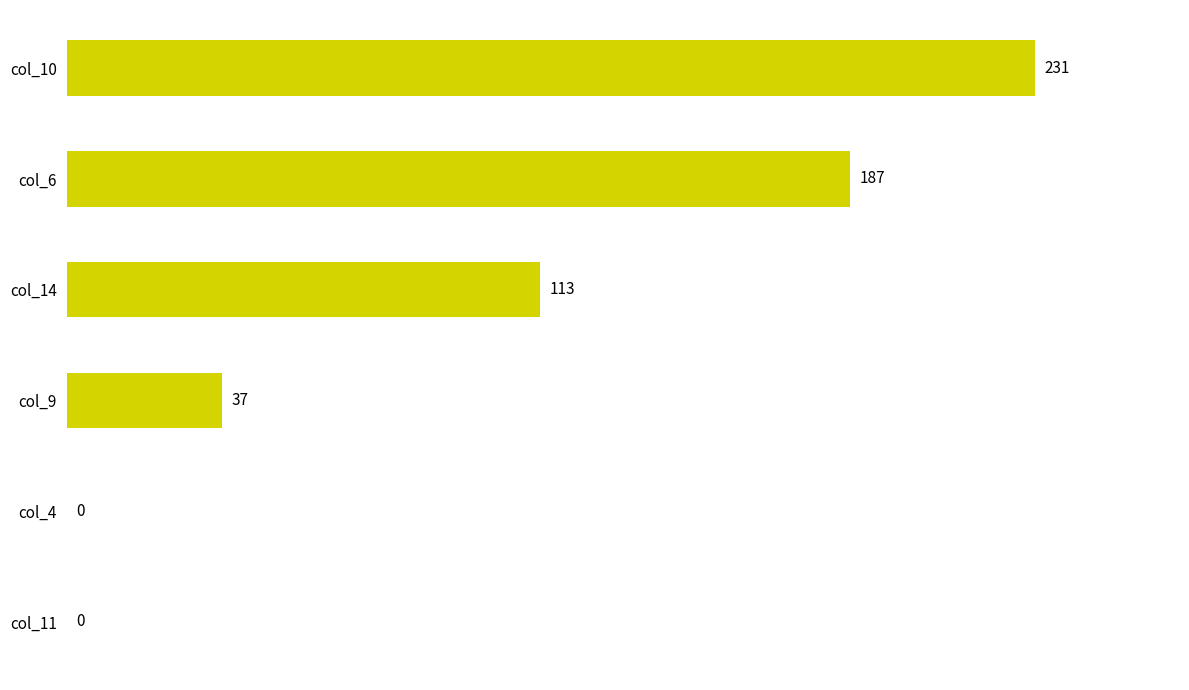

Reading top to bottom, what are all the values shown in this chart?

col_10=231	col_6=187	col_14=113	col_9=37	col_4=0	col_11=0